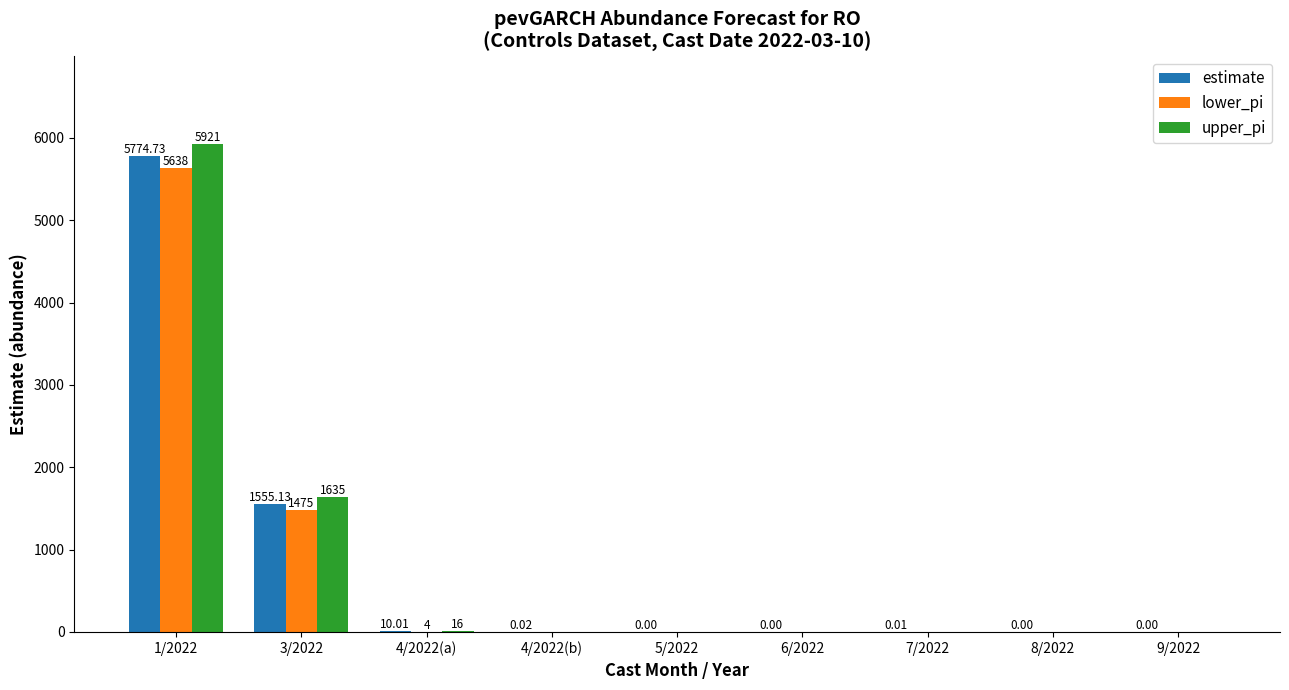

True or false: upper_pi has a value of -2555.7 at 7/2022.

False